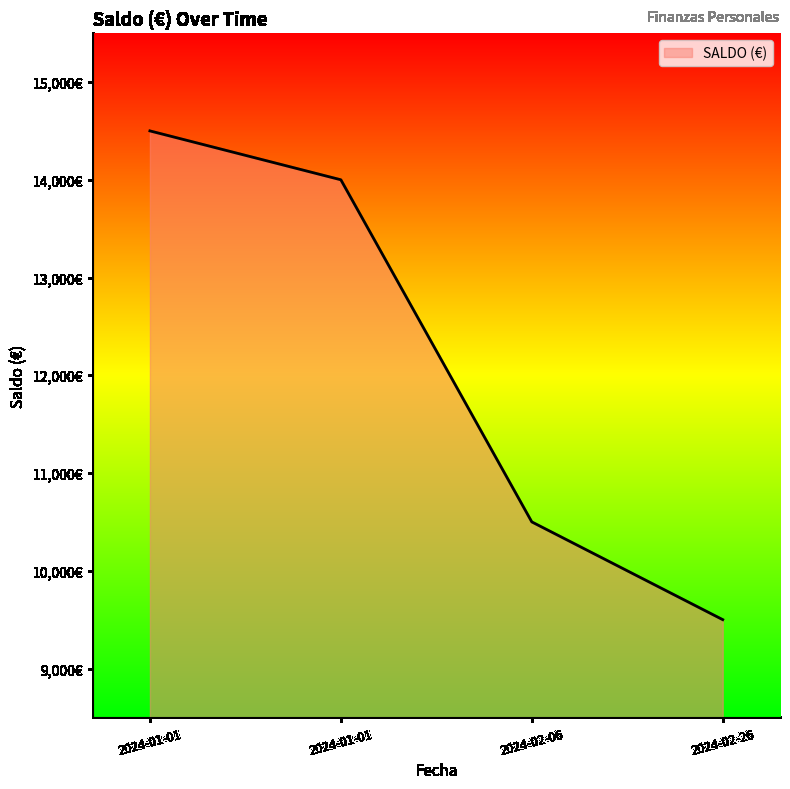

Does the chart display data point markers on the line(s)?

No